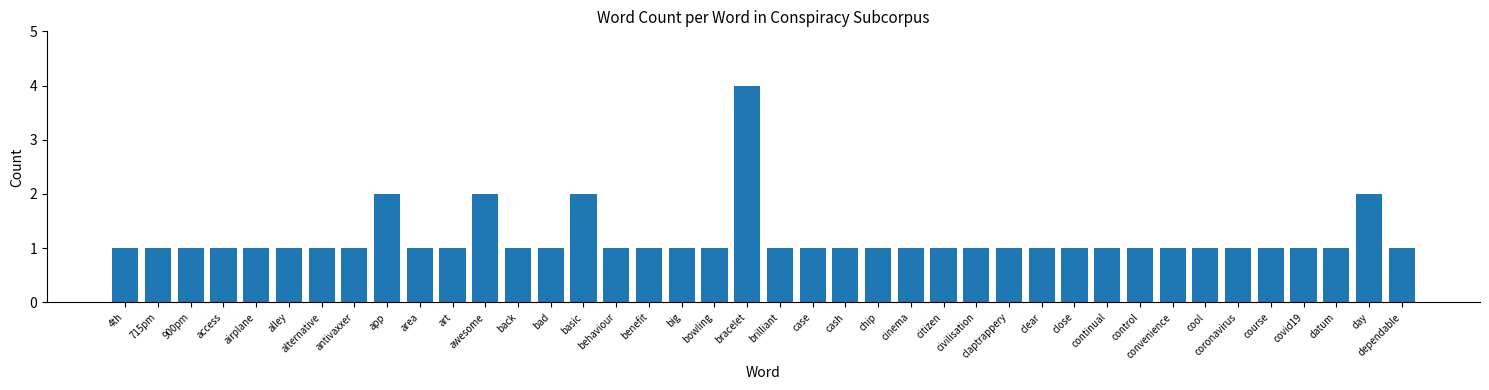

What is the maximum value shown in the chart?

4